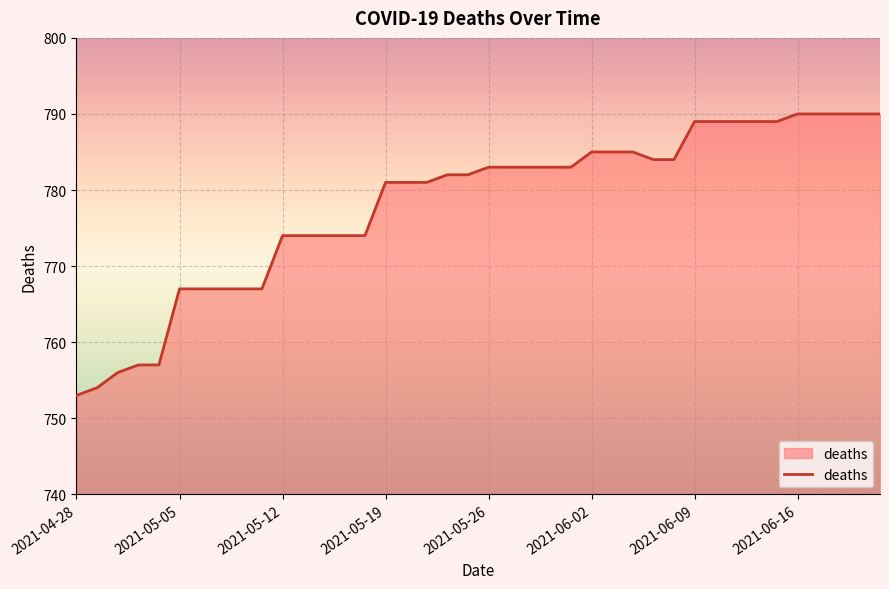

What is the maximum value shown in the chart?

790